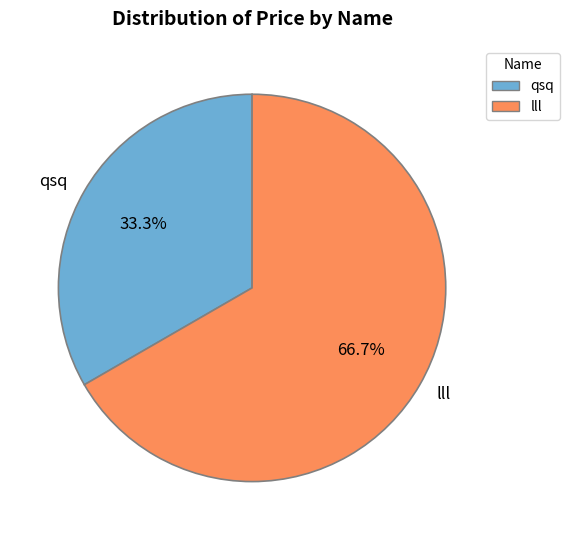

Is it true that qsq is 28% of the pie?

False